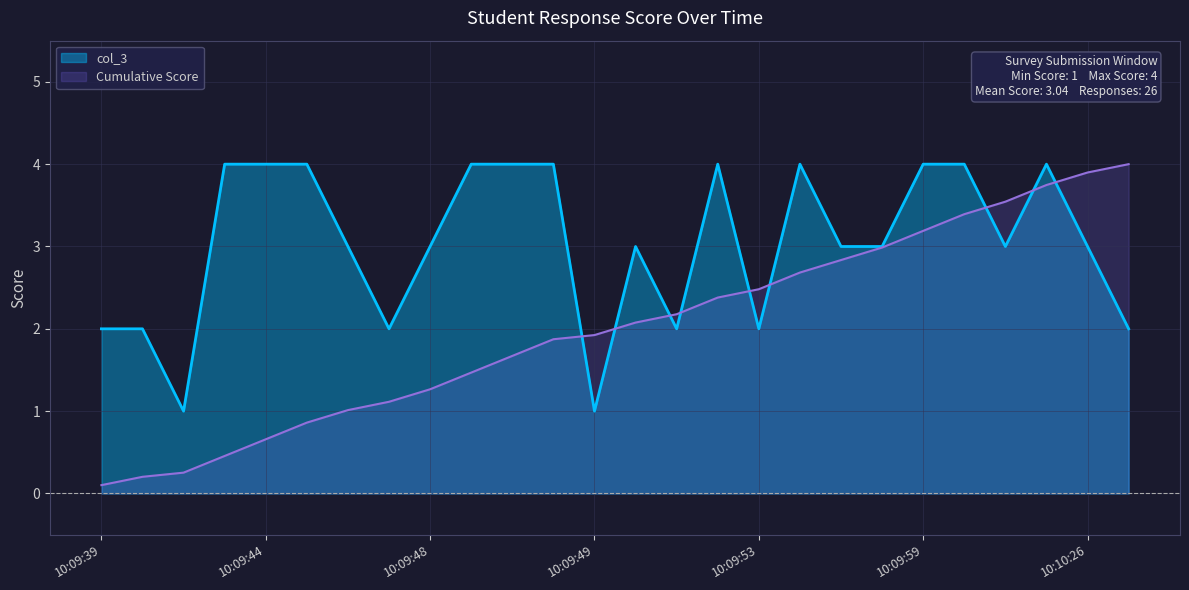

Which series has the largest range (max minus min)?

Cumulative Score